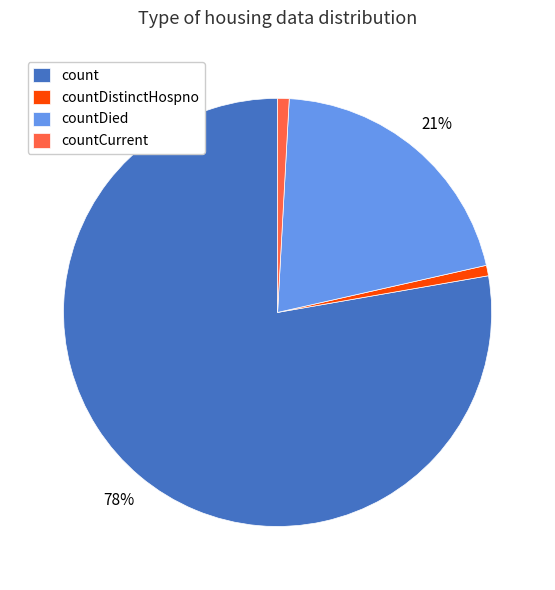

Which has a higher value, count or countCurrent?

count